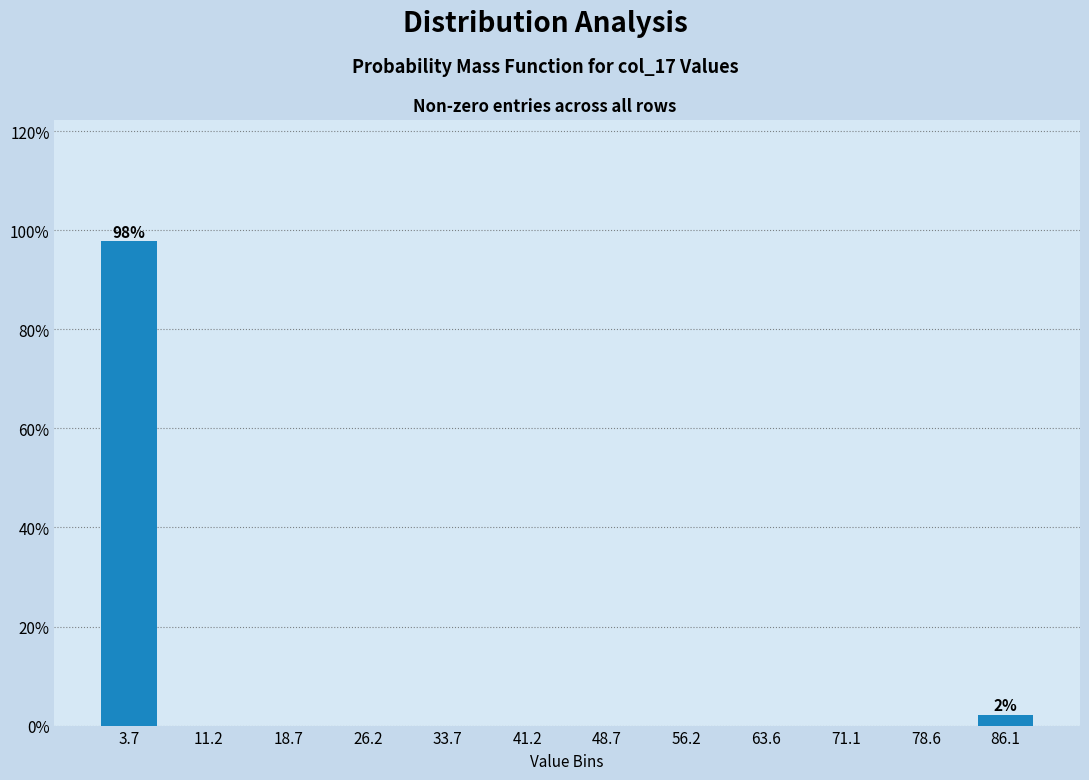

Reading right to left, list all the values displayed in this chart.

86.1=2.2	78.6=0.0	71.1=0.0	63.6=0.0	56.2=0.0	48.7=0.0	41.2=0.0	33.7=0.0	26.2=0.0	18.7=0.0	11.2=0.0	3.7=97.8